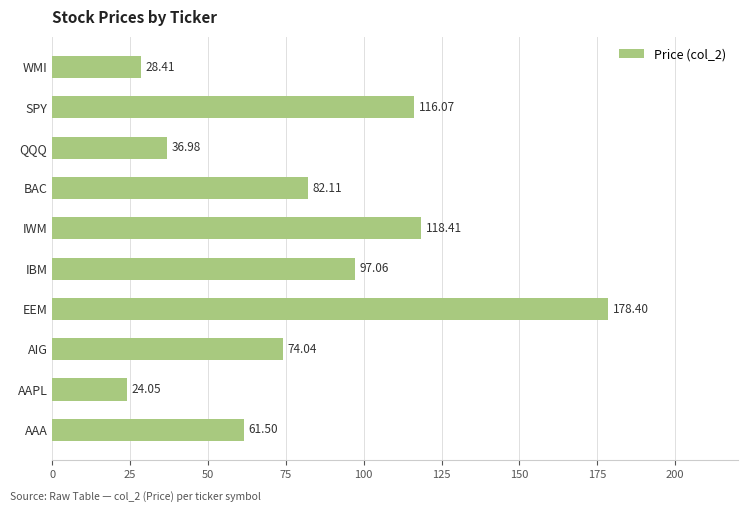

What is the difference between the maximum and second lowest values?

150.0